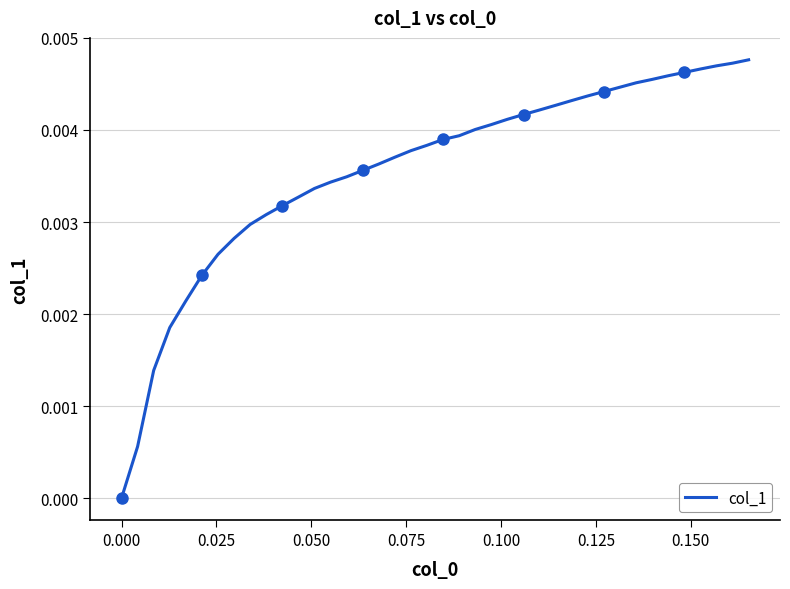

How many lines are shown in the chart?

1